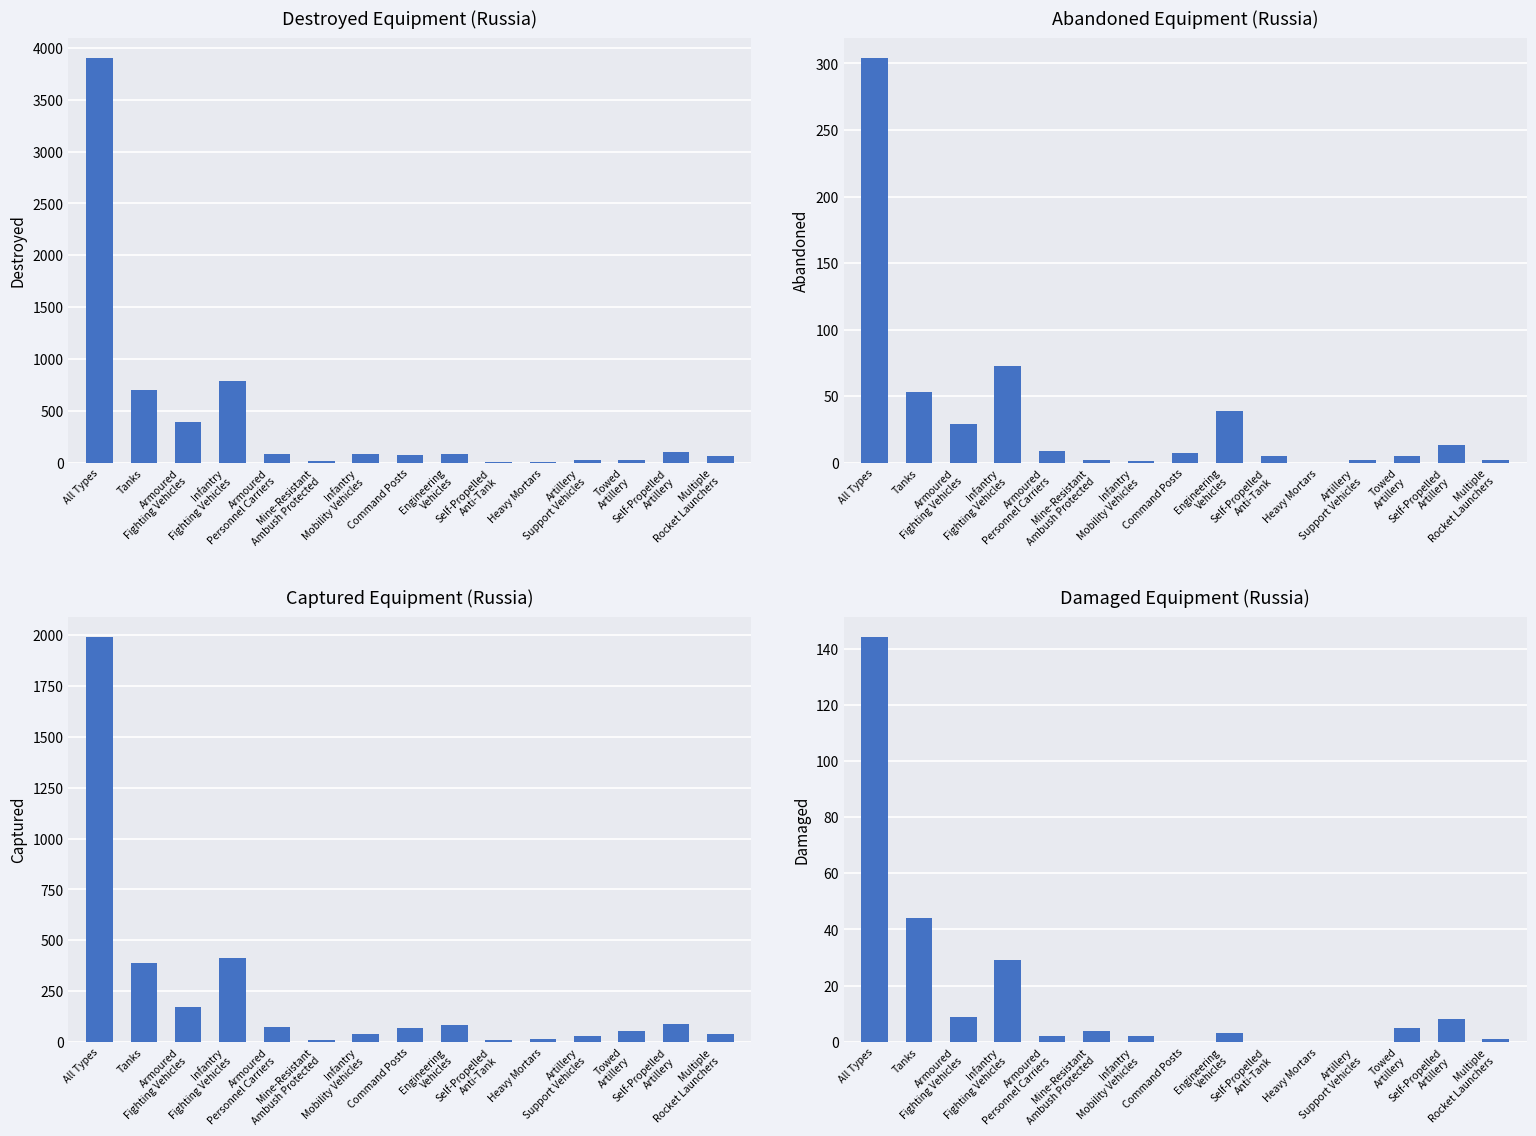

List the series in order of their peak value, lowest first.

damaged, abandoned, captured, destroyed